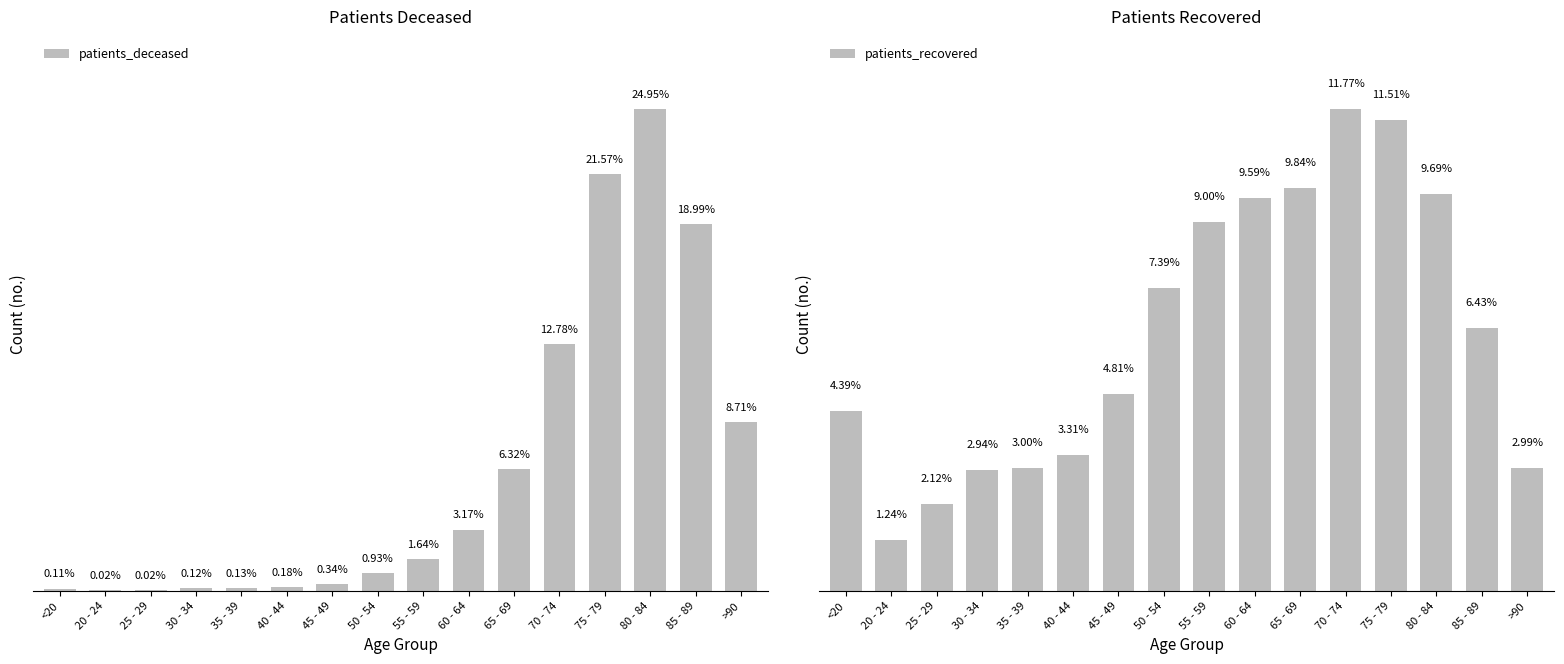

Reading left to right, extract all data points from this chart.

patients_deceased: <20=13	20 - 24=3	25 - 29=3	30 - 34=15	35 - 39=16	40 - 44=22	45 - 49=41	50 - 54=112	55 - 59=198	60 - 64=382	65 - 69=761	70 - 74=1540	75 - 79=2599	80 - 84=3007	85 - 89=2288	>90=1050
patients_recovered: <20=3730	20 - 24=1049	25 - 29=1797	30 - 34=2494	35 - 39=2546	40 - 44=2810	45 - 49=4081	50 - 54=6273	55 - 59=7639	60 - 64=8141	65 - 69=8355	70 - 74=9992	75 - 79=9768	80 - 84=8227	85 - 89=5455	>90=2538